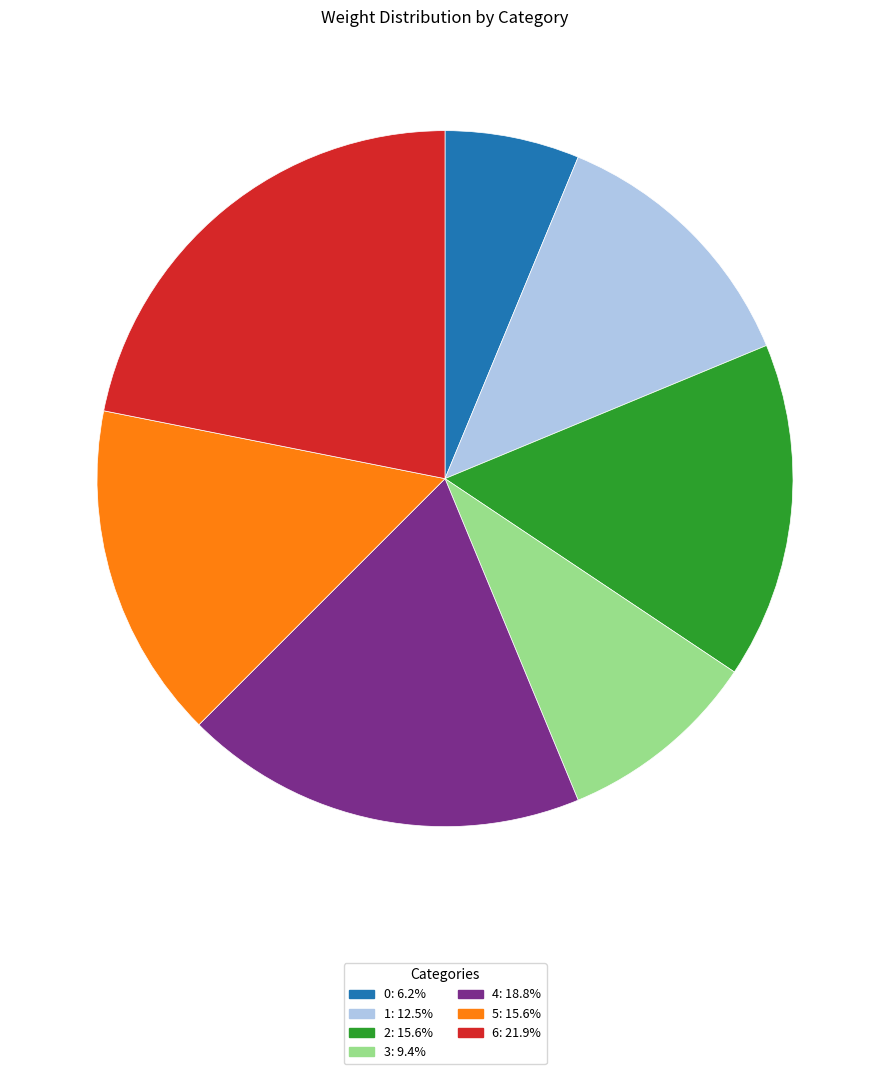

Which slice is the largest?

6